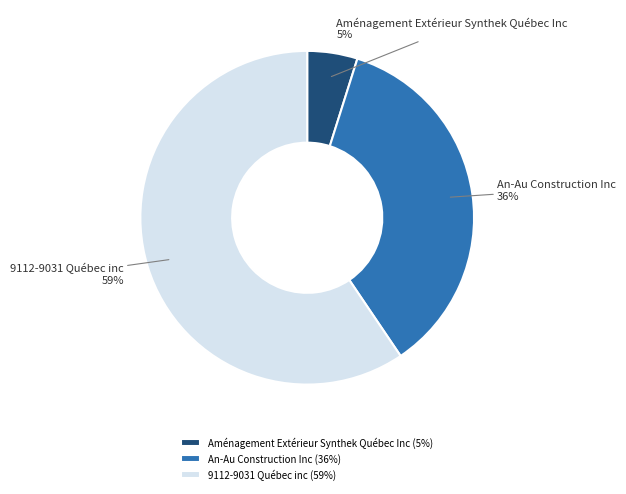

Rank the categories by value from lowest to highest.

Aménagement Extérieur Synthek Québec Inc, An-Au Construction Inc, 9112-9031 Québec inc